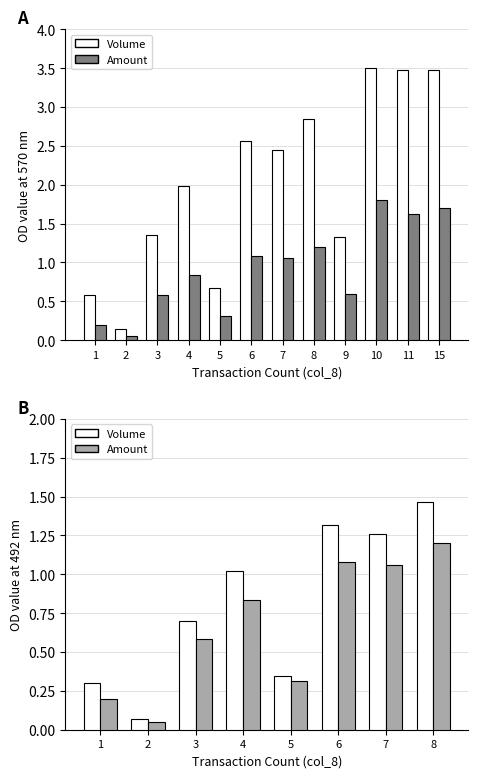

What is the average value of the Amount series?

0.7